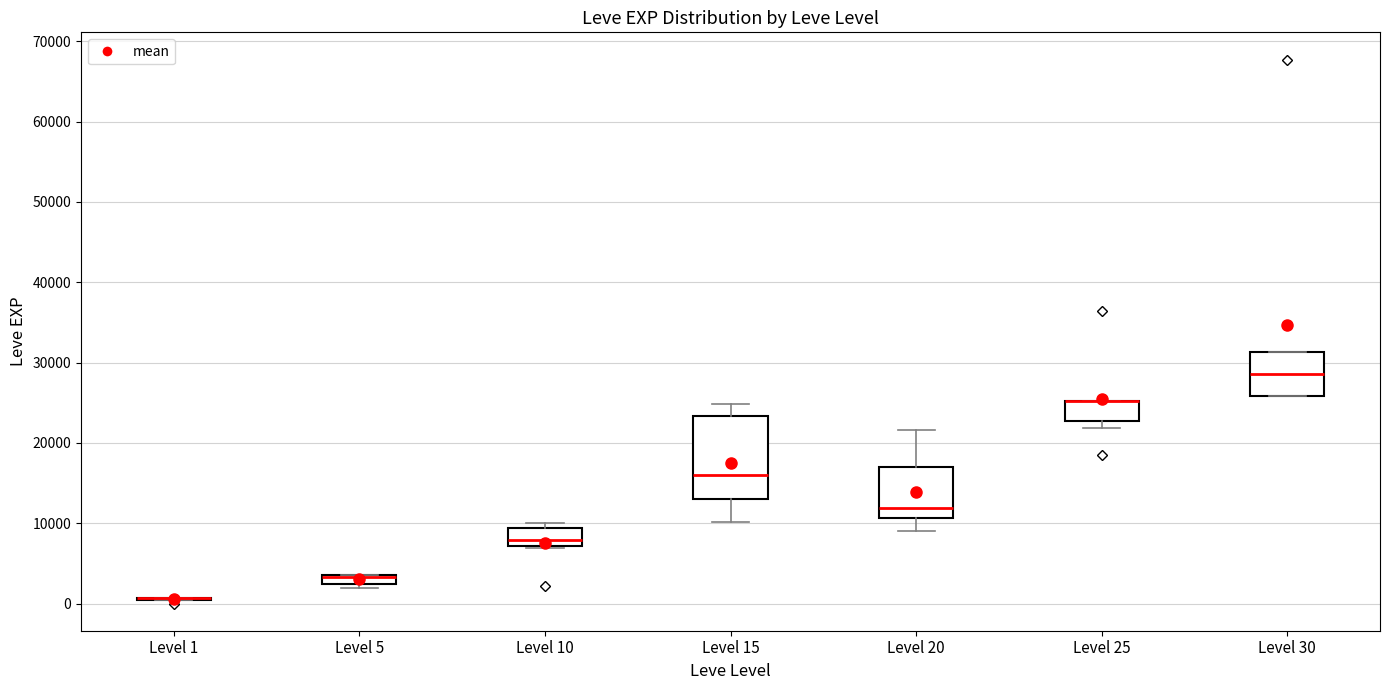

Where is the upper edge of the box for Level 5 on the y-axis? The values are not printed on the chart, so give them approximately, as read against the axis.

4000